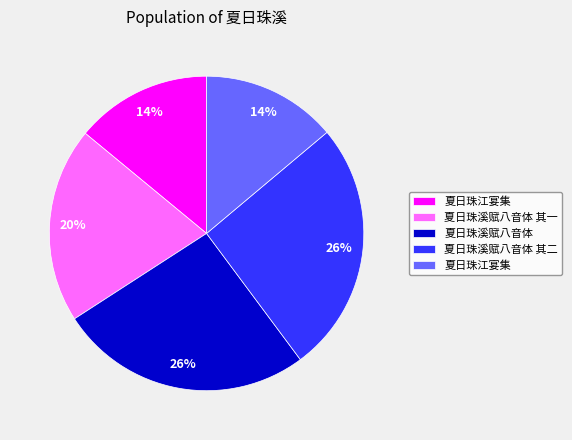

How many slices are in this pie chart?

5